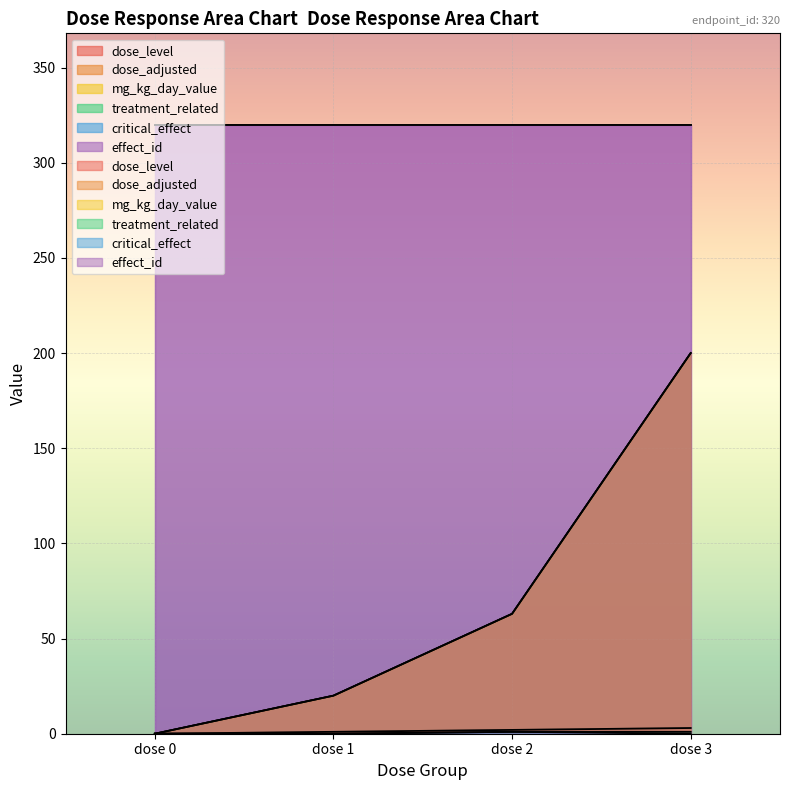

True or false: dose_adjusted has more than 0 interior local peaks.

False